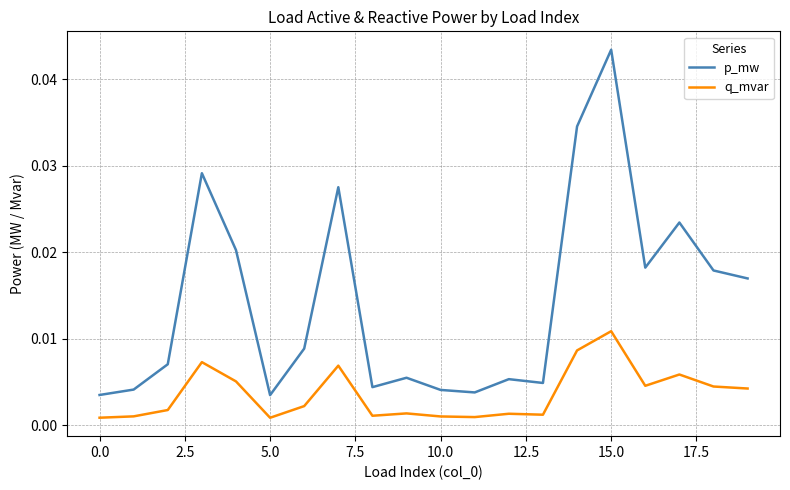

True or false: q_mvar and p_mw cross at least once.

False